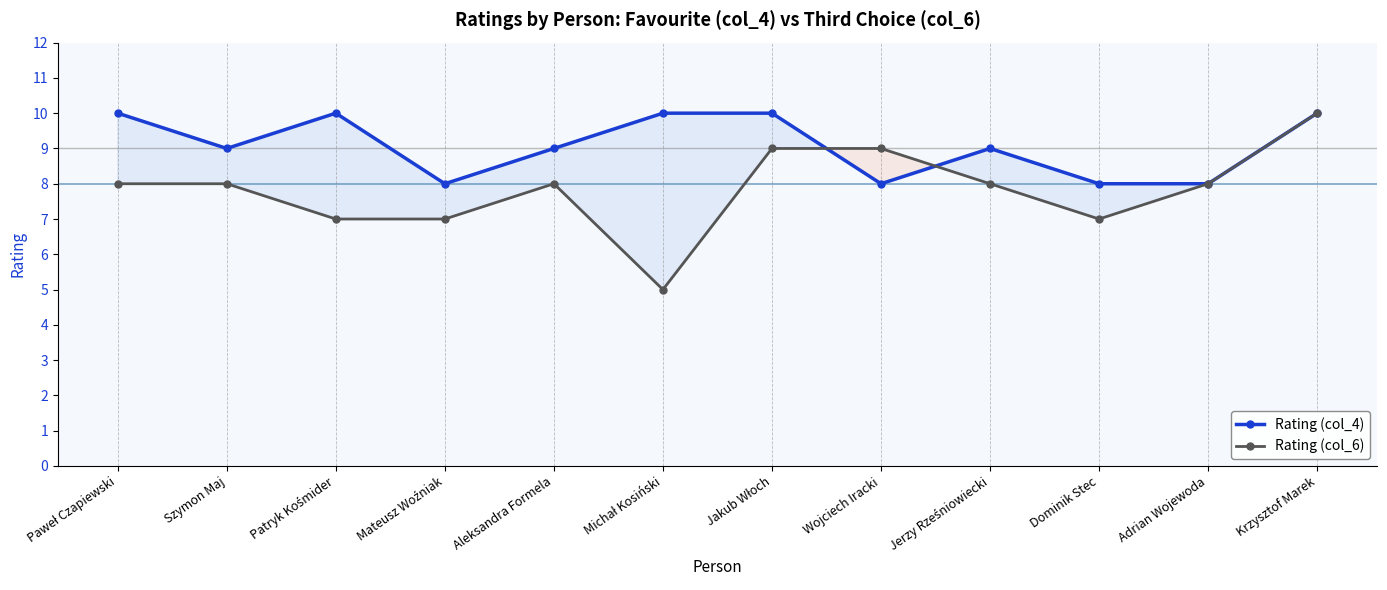

After their last crossing, which series has the higher values: Rating (col_6) or Rating (col_4)?

Rating (col_4)